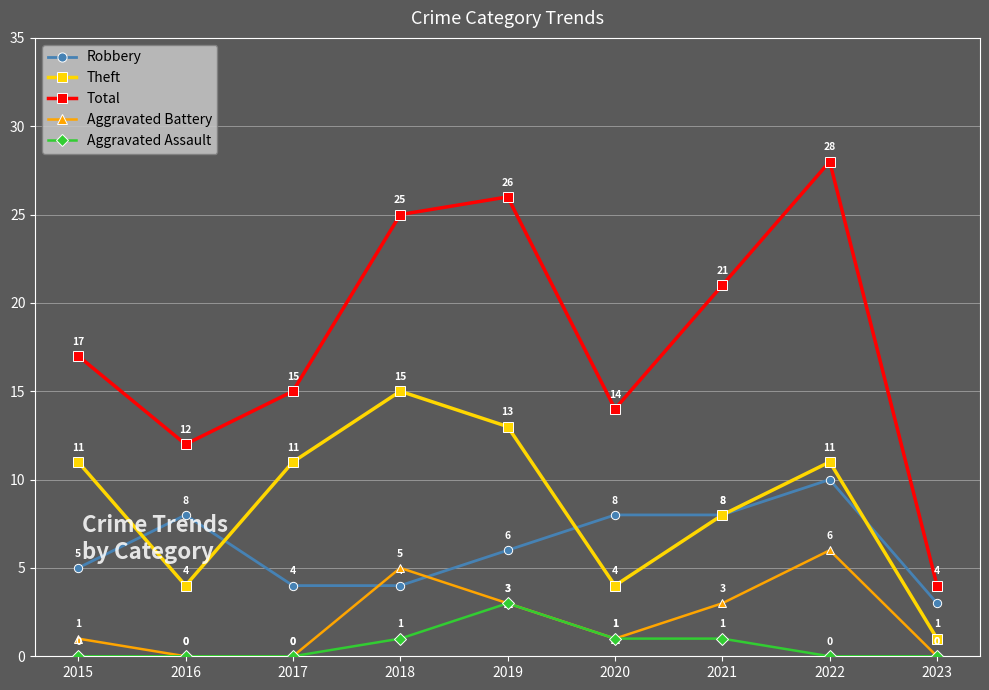

True or false: Theft and Aggravated Assault intersect in this chart.

False